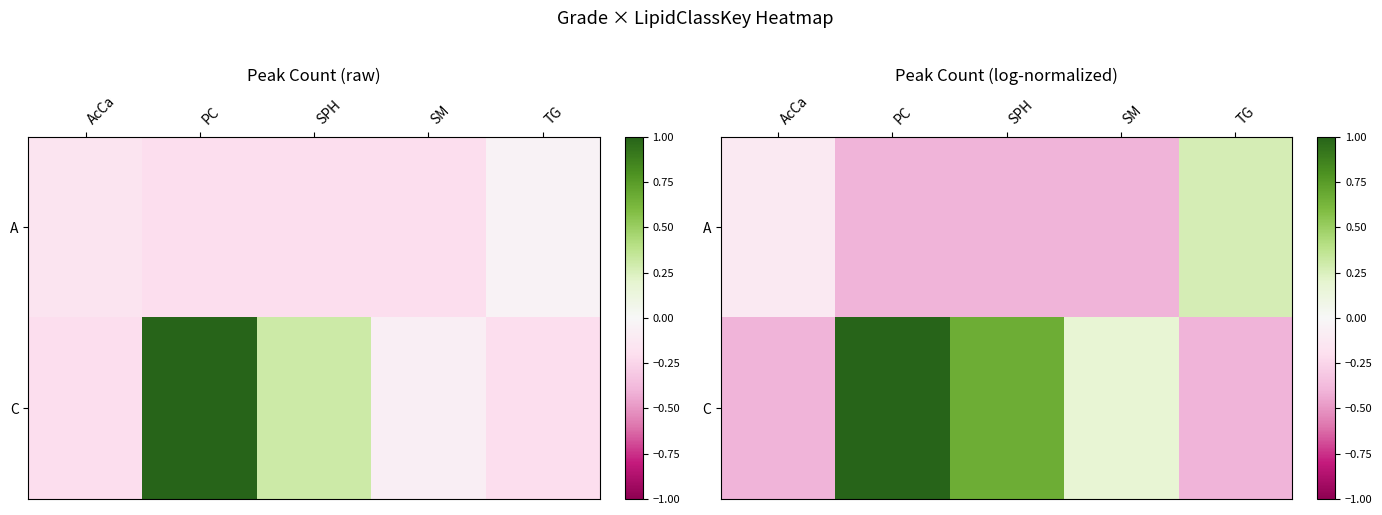

The value of A at SPH is -0.7. True or false?

False